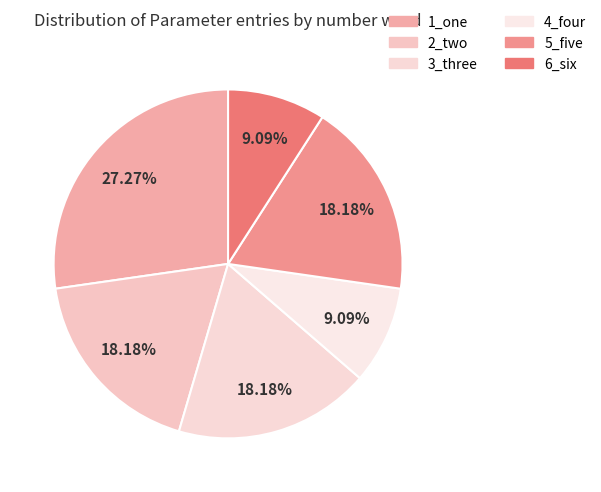

The 4_four slice represents 9% of the pie. True or false?

True